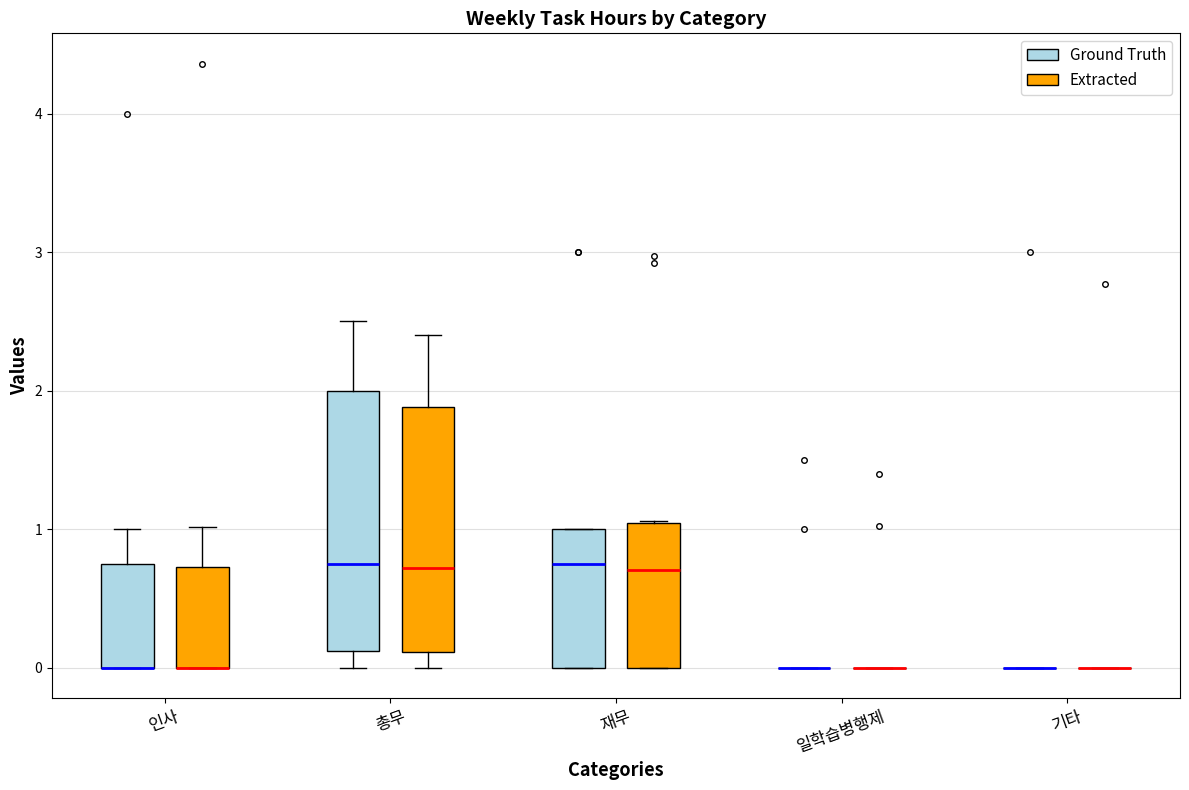

Comparing the boxes themselves (not the whiskers), which one is the tallest?

총무 (Ground Truth)